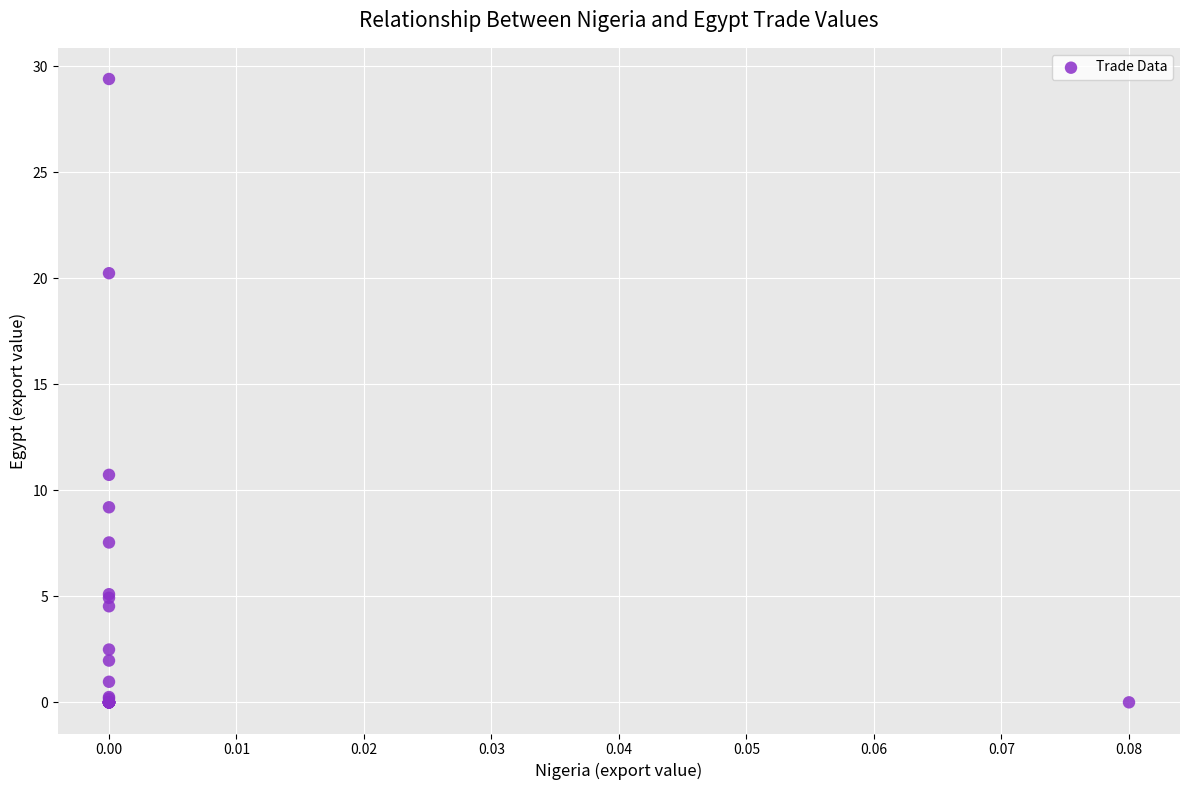

What Y value in the scatter plot is closest to 14?

10.7